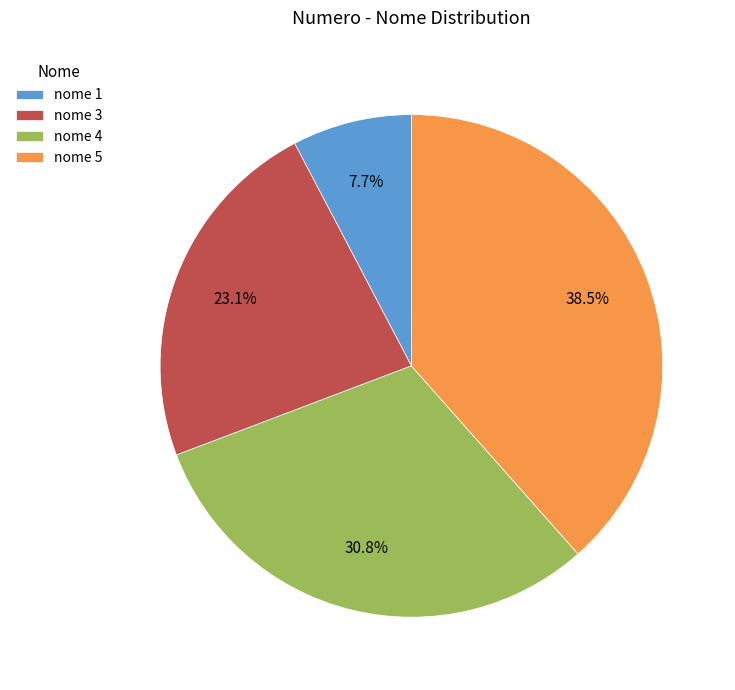

What is the ratio of the value at nome 5 to the value at nome 3?

1.7